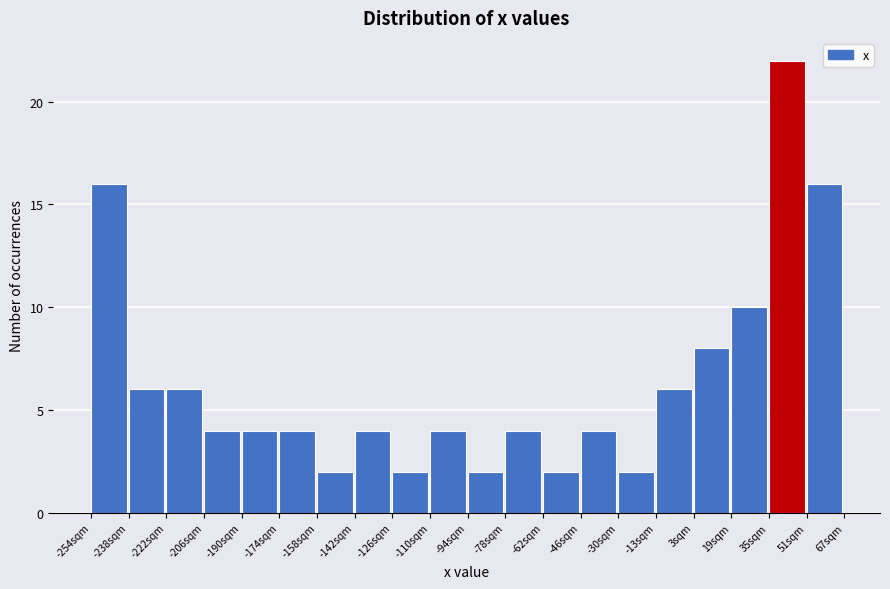

Reading left to right, transcribe this chart: for each bar, give the range it covers on the x-axis and its height. Neither the bar edges nor the heights are printed on the chart, so give them approximately, as read against the axes.

-254 to -238: 16
-238 to -222: 6
-222 to -206: 6
-206 to -190: 4
-190 to -174: 4
-174 to -158: 4
-158 to -142: 2
-142 to -126: 4
-126 to -110: 2
-110 to -94: 4
-94 to -78: 2
-78 to -62: 4
-62 to -46: 2
-46 to -30: 4
-30 to -14: 2
-14 to 2: 6
2 to 18: 8
18 to 34: 10
34 to 50: 22
50 to 66: 16